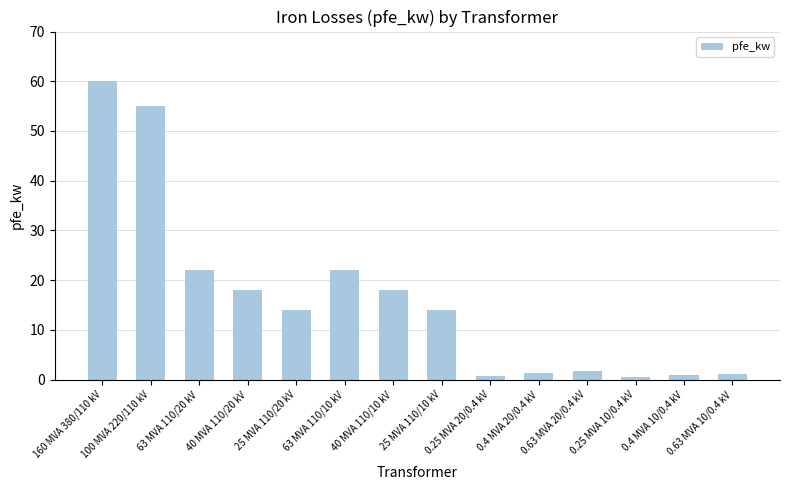

Does the chart contain any negative values?

No